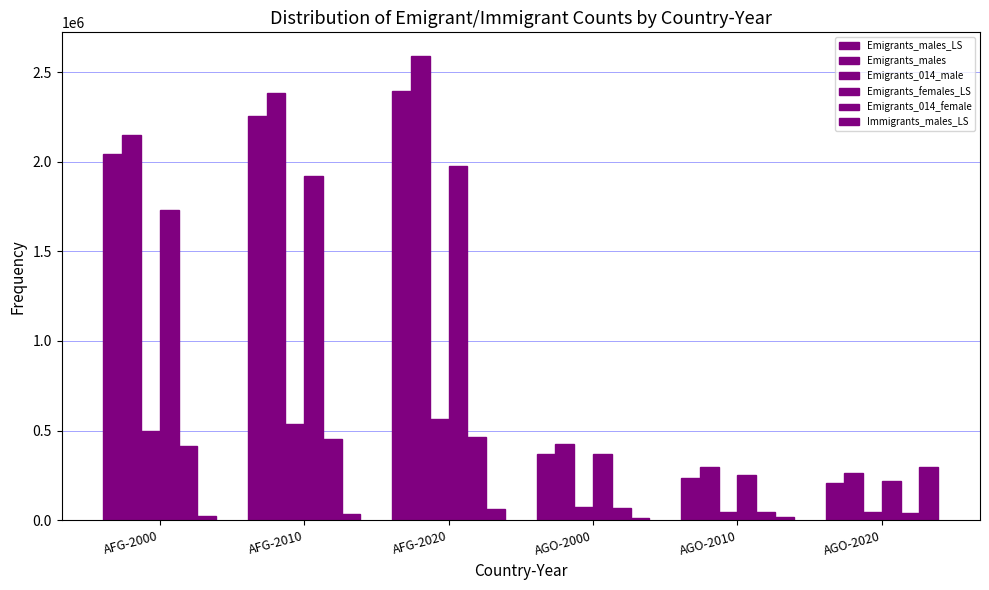

How many data points in Immigrants_males_LS are less than 32692?

3